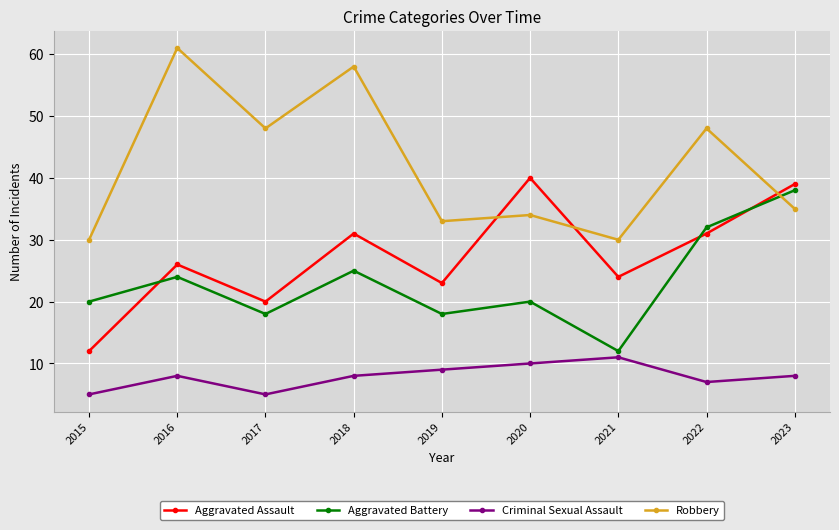

What is the total value across all series at 2020?

104